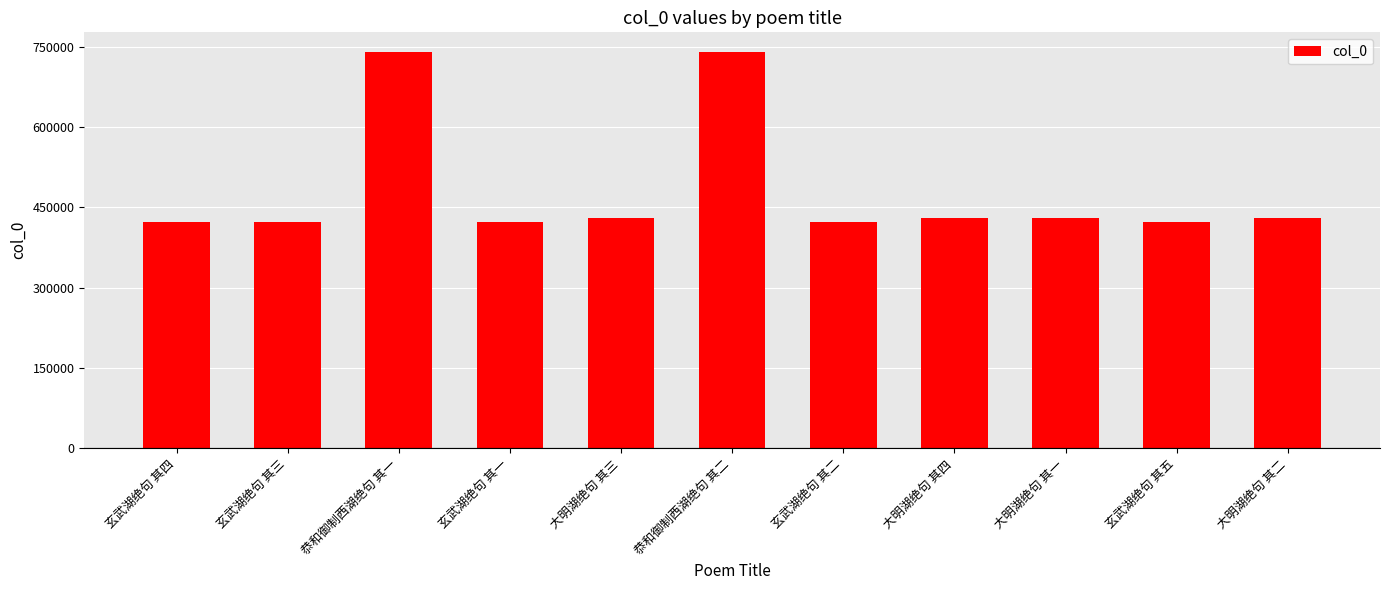

Approximately how many times larger is the value at 大明湖绝句 其一 compared to 大明湖绝句 其三?

1.0